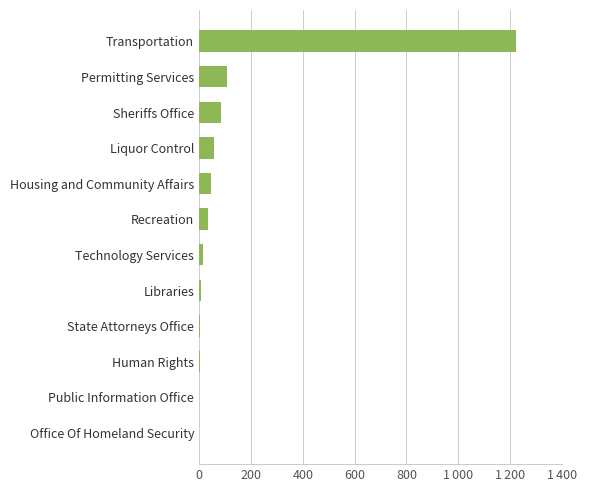

Are the bars horizontal?

Yes